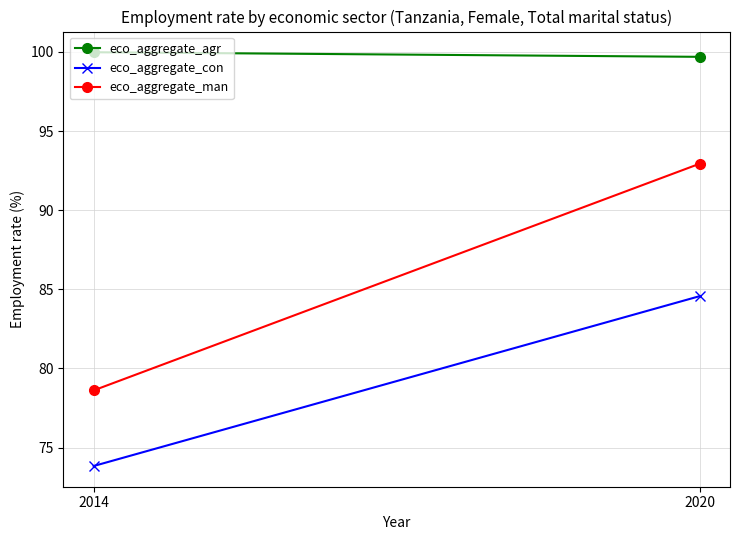

What is the difference between the highest and lowest values at 2014?

26.1